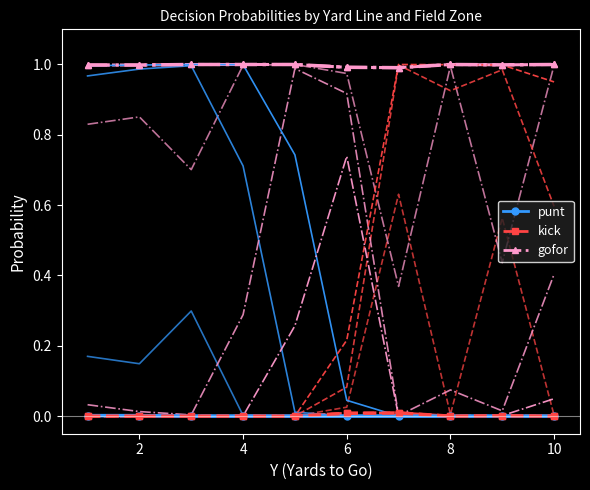

Is it true that punt (fzone=2) equals 0.2 at 4?

False